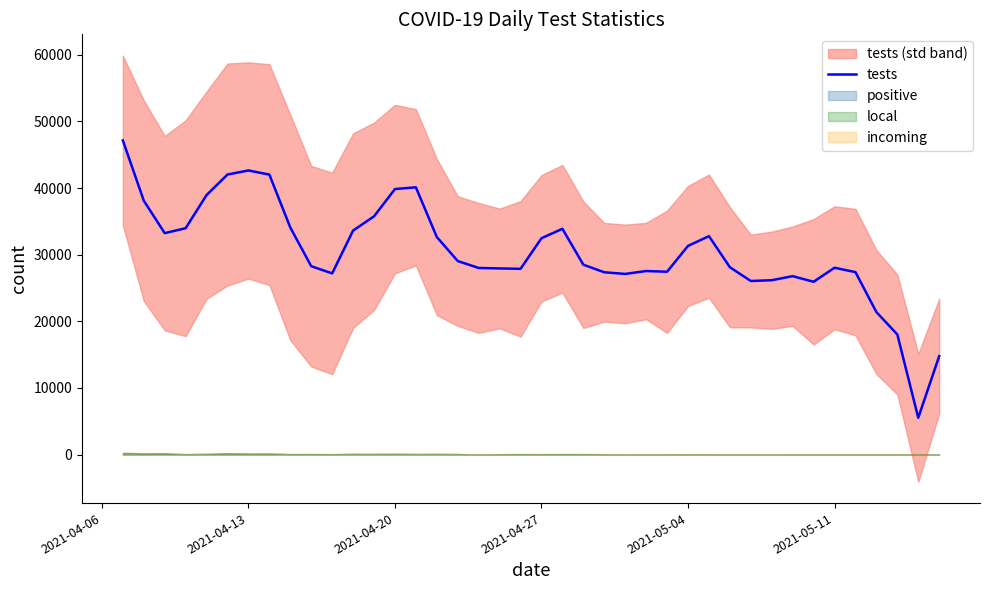

What is the maximum value for tests?

47157.0